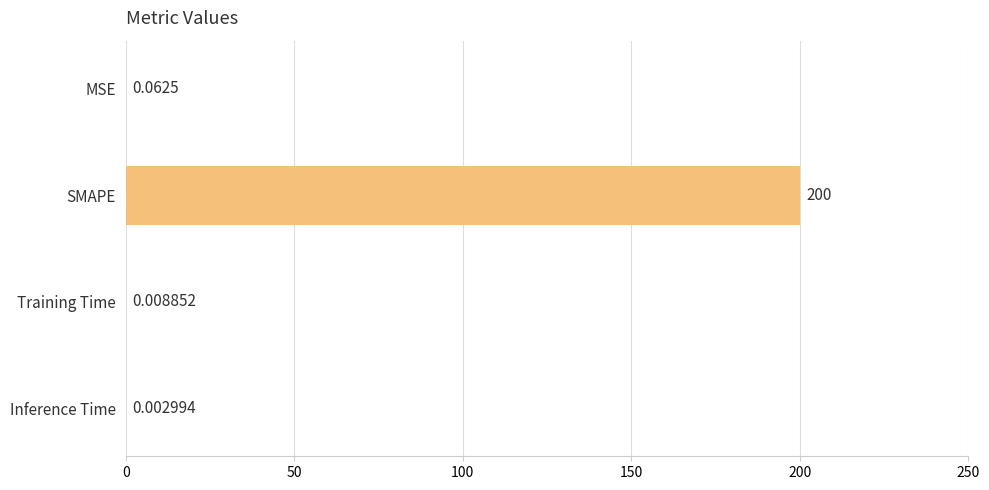

How many data points does each series have?

4